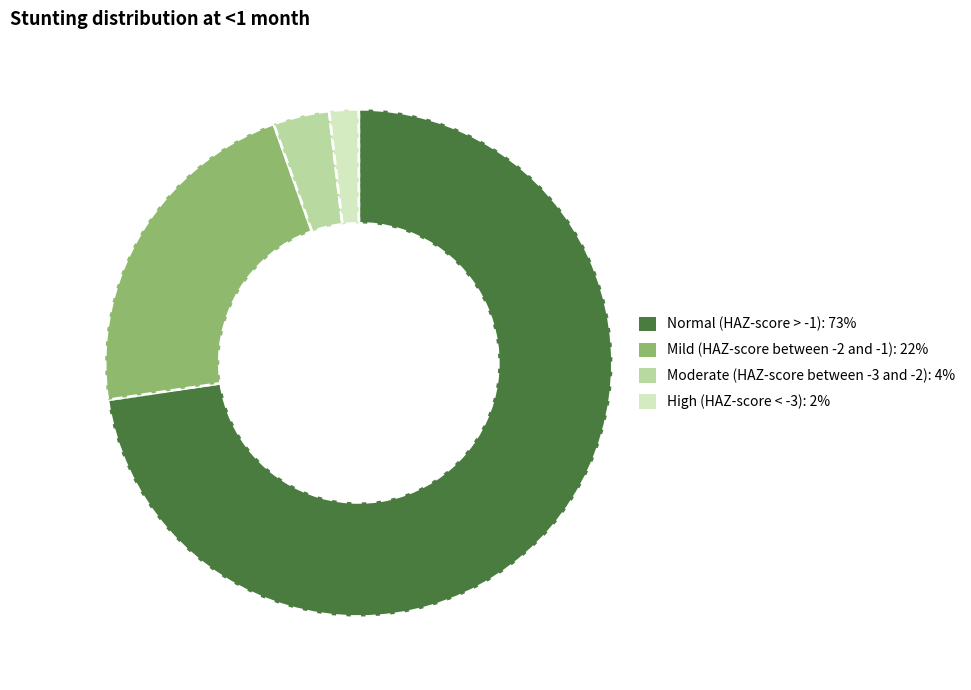

Combined, do Normal (HAZ-score > -1): 73% and High (HAZ-score < -3): 2% account for over 50%?

Yes